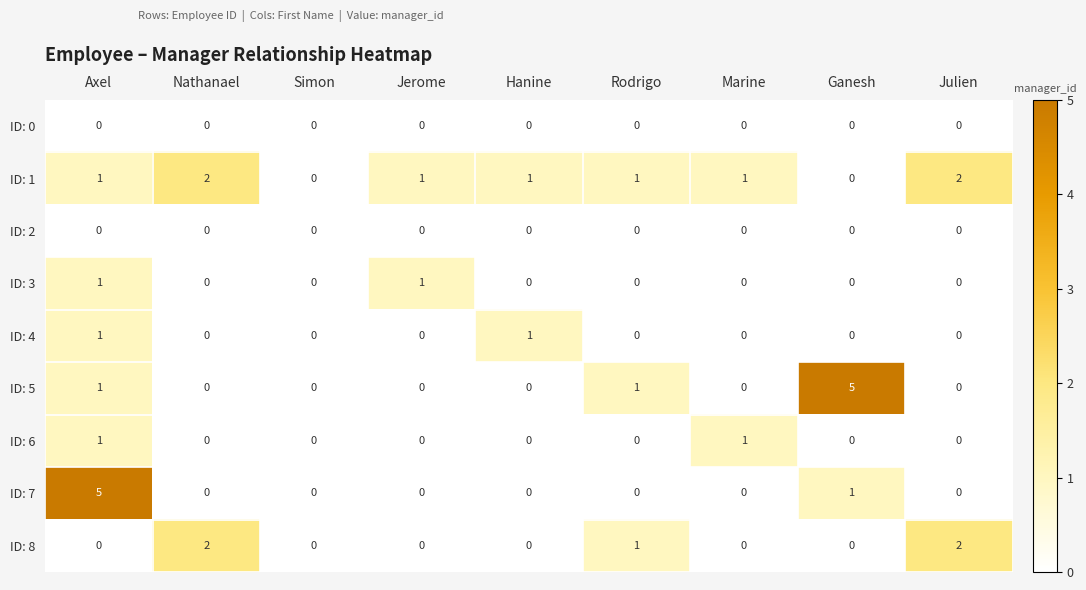

How many categories are shown in the chart?

9